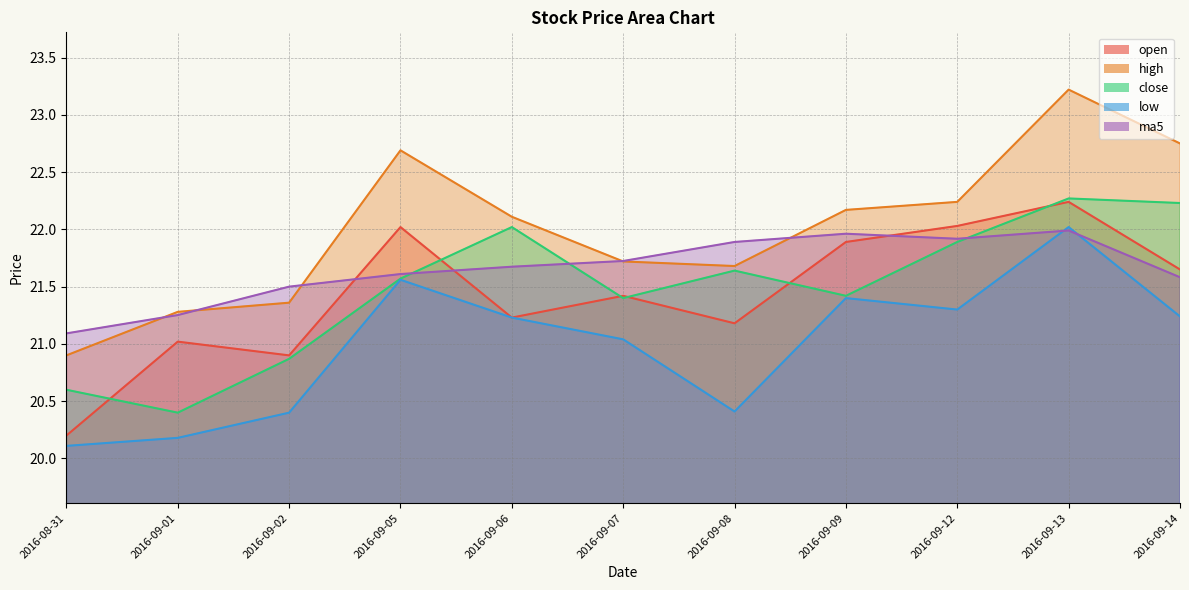

True or false: close and high intersect in this chart.

False